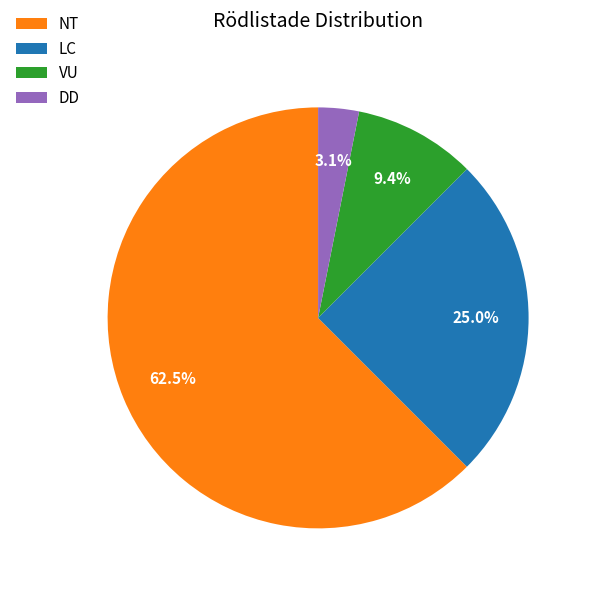

Which has a higher value, VU or LC?

LC